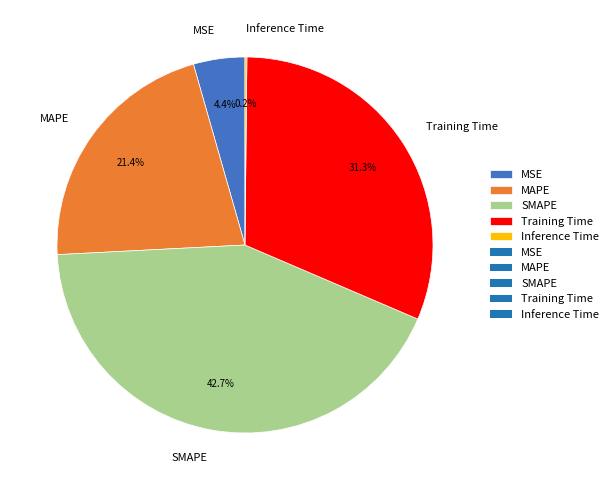

To the nearest percent, what is the average slice percentage?

20%